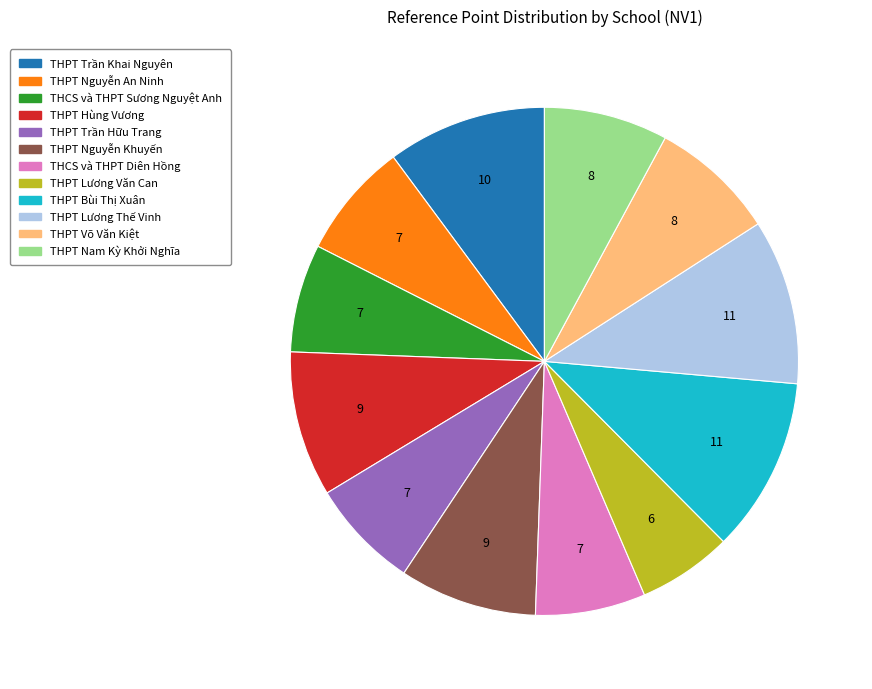

Do THPT Nguyễn An Ninh and THPT Lương Thế Vinh together represent more than half of the pie?

No